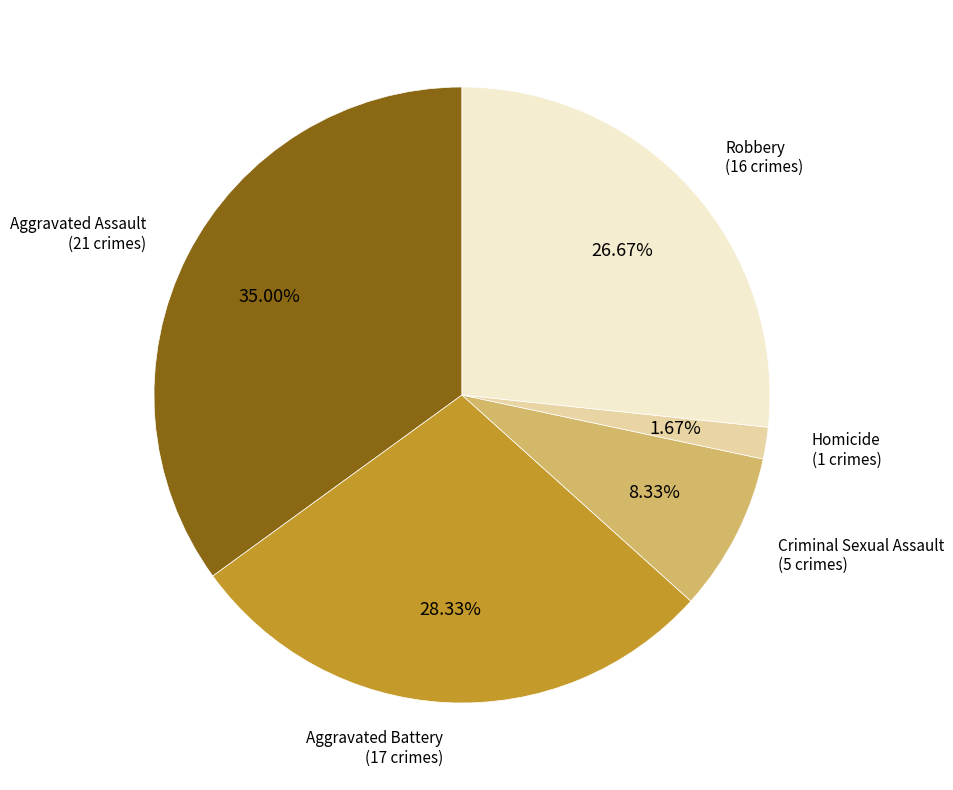

Is there any slice that represents more than half of the pie?

No